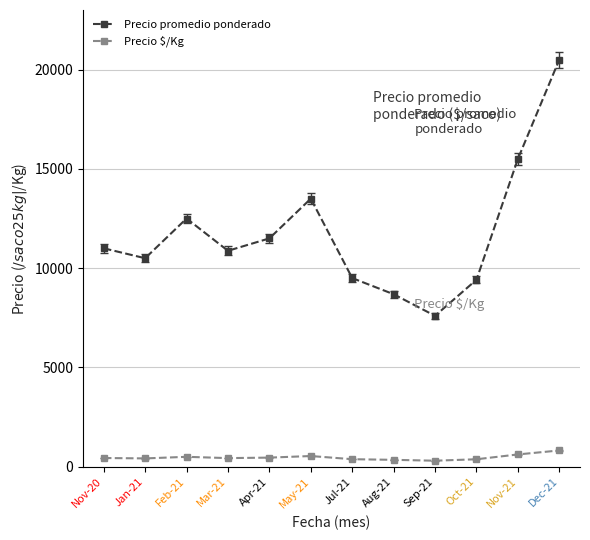

What is the sum of all Precio promedio ponderado values?

141080